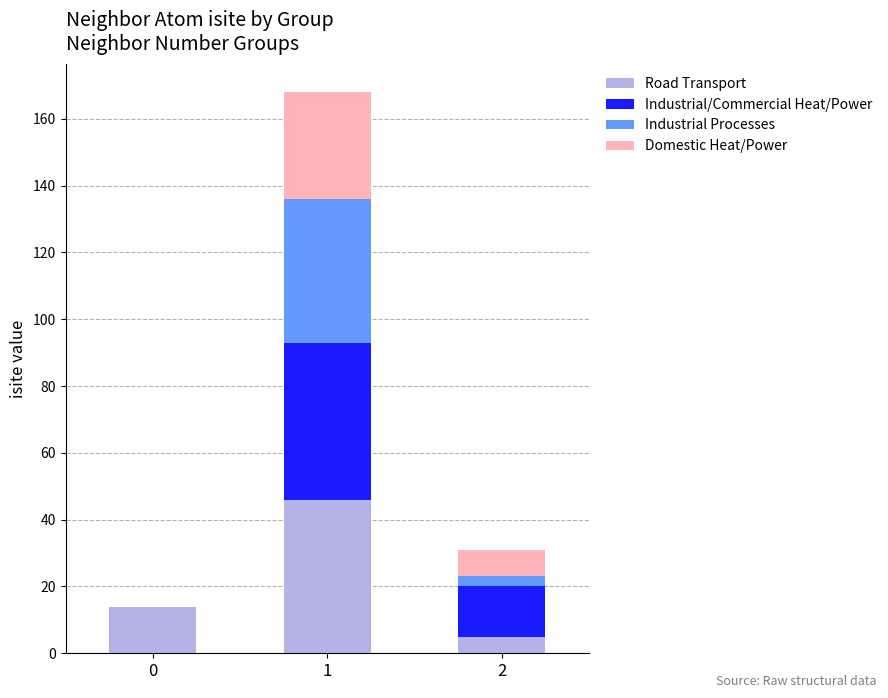

What is the maximum value for Road Transport?

46